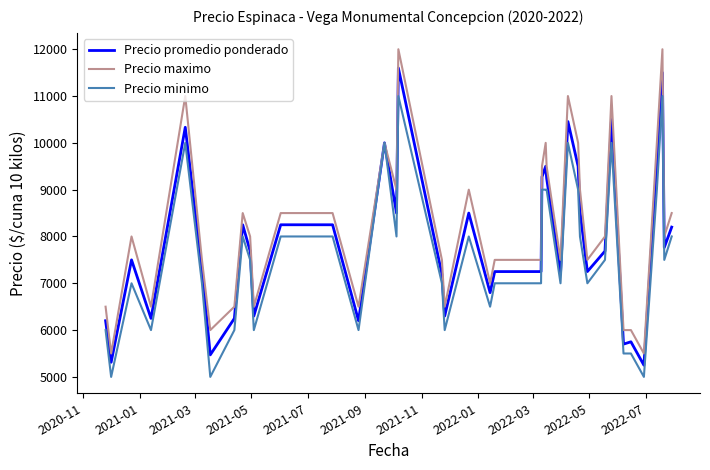

List the series in order of their overall mean, highest first.

Precio maximo, Precio promedio ponderado, Precio minimo